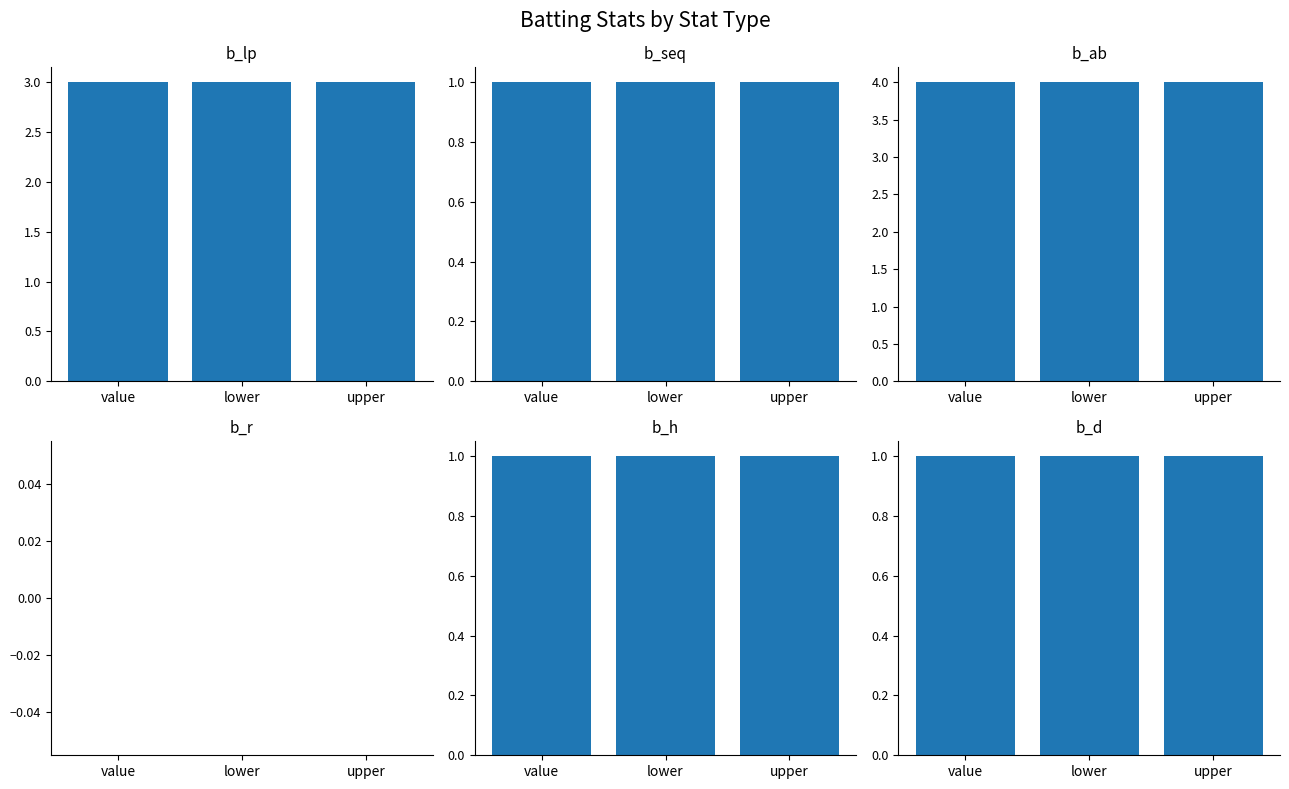

What is the minimum value for b_h?

1